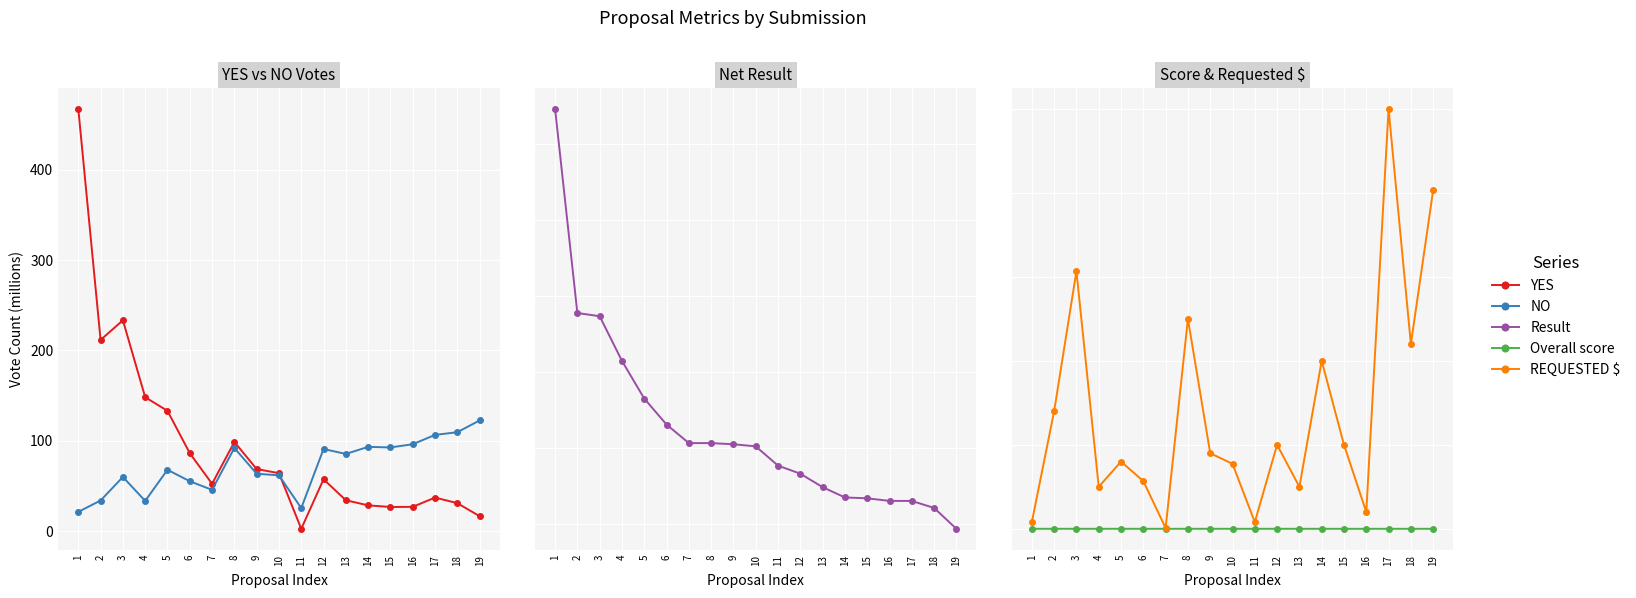

What is the sum of all YES values?

1820.5